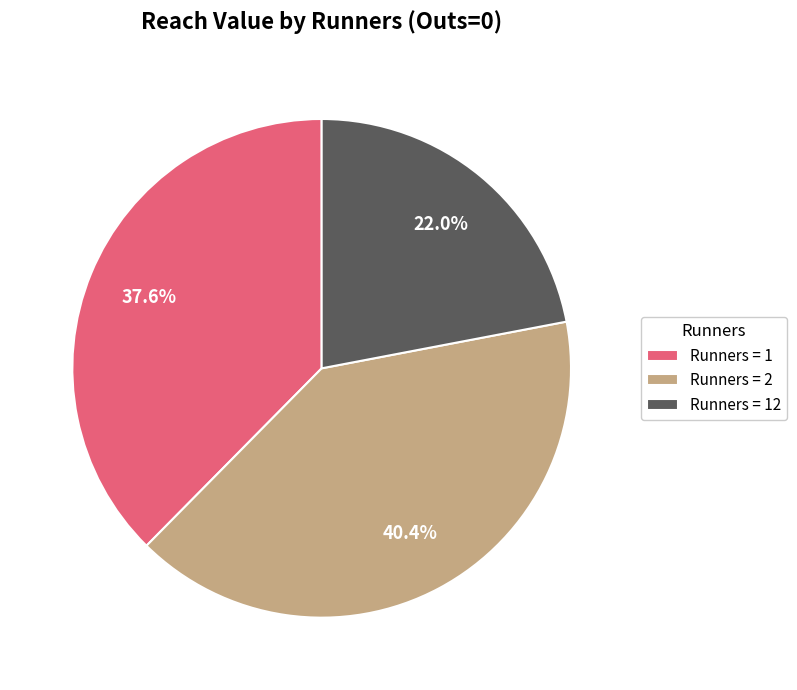

Which category has the smallest portion of the pie?

Runners = 12